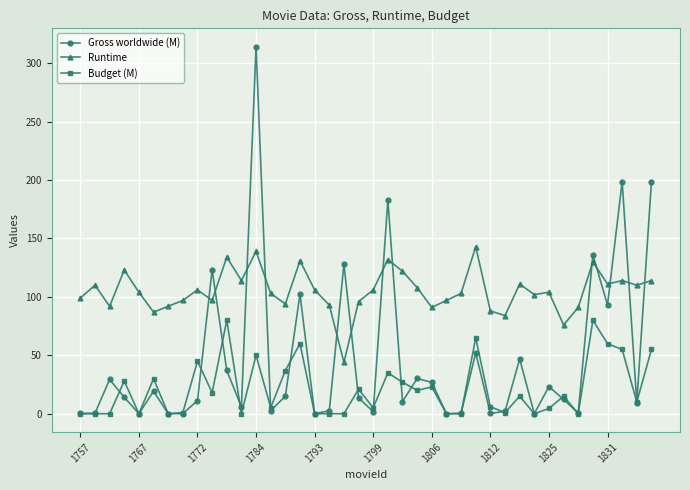

Which series has the widest spread of values?

Gross worldwide (M)